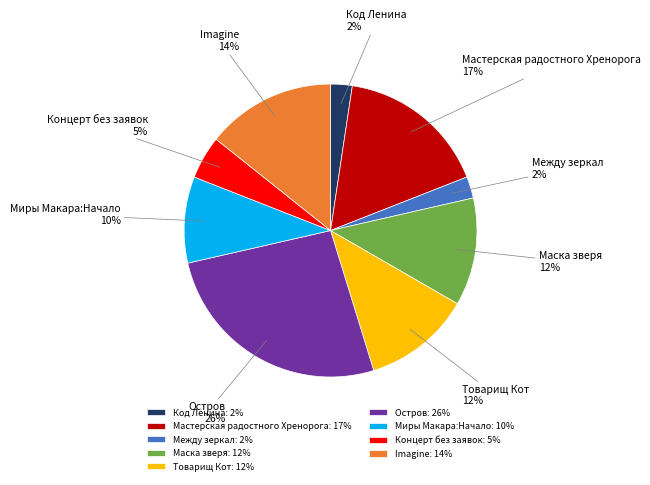

The Код Ленина slice represents 14% of the pie. True or false?

False